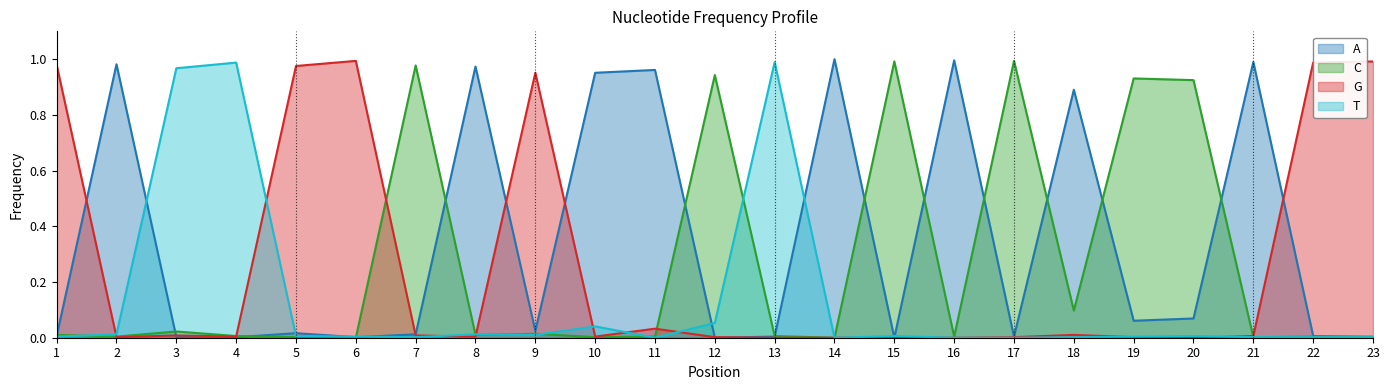

Reading left to right, what are all the values shown in this chart?

A: 0.0	1.0	0.0	0.0	0.0	0.0	0.0	1.0	0.0	1.0	1.0	0.0	0.0	1.0	0.0	1.0	0.0	0.9	0.1	0.1	1.0	0.0	0.0
C: 0.0	0.0	0.0	0.0	0.0	0.0	1.0	0.0	0.0	0.0	0.0	0.9	0.0	0.0	1.0	0.0	1.0	0.1	0.9	0.9	0.0	0.0	0.0
G: 1.0	0.0	0.0	0.0	1.0	1.0	0.0	0.0	1.0	0.0	0.0	0.0	0.0	0.0	0.0	0.0	0.0	0.0	0.0	0.0	0.0	1.0	1.0
T: 0.0	0.0	1.0	1.0	0.0	0.0	0.0	0.0	0.0	0.0	0.0	0.1	1.0	0.0	0.0	0.0	0.0	0.0	0.0	0.0	0.0	0.0	0.0